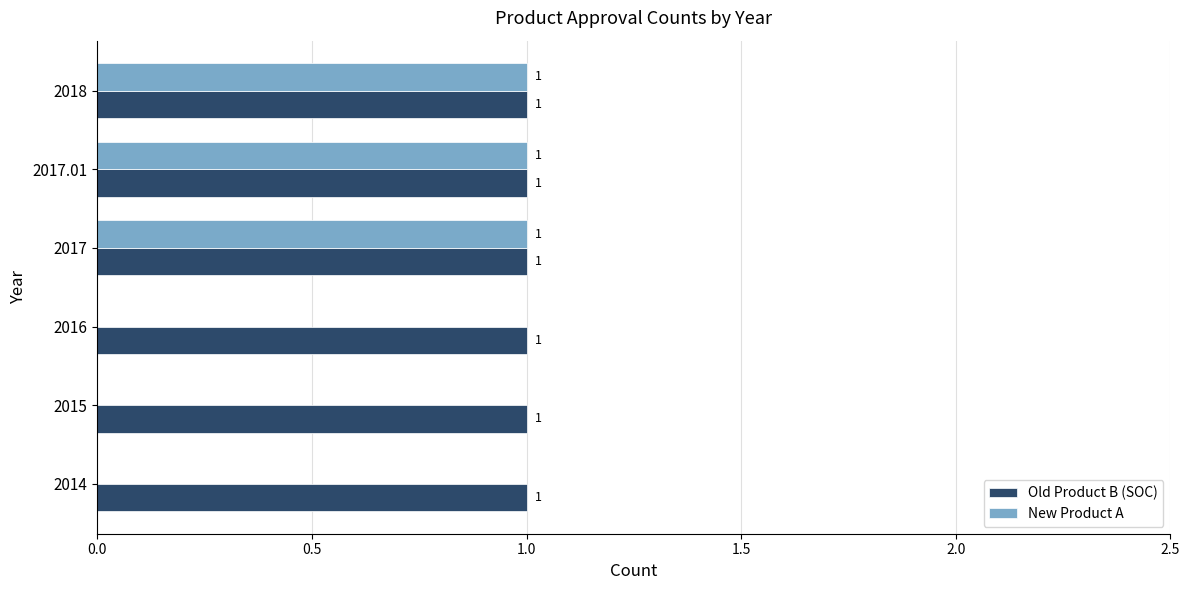

What is the average value of the Old Product B (SOC) series?

1